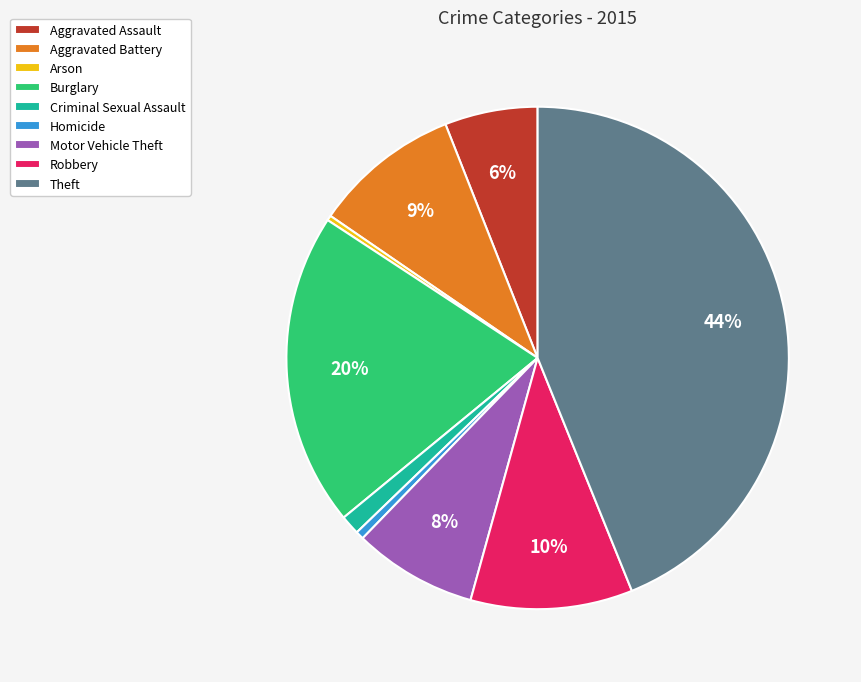

What is the largest slice in the pie chart?

Theft